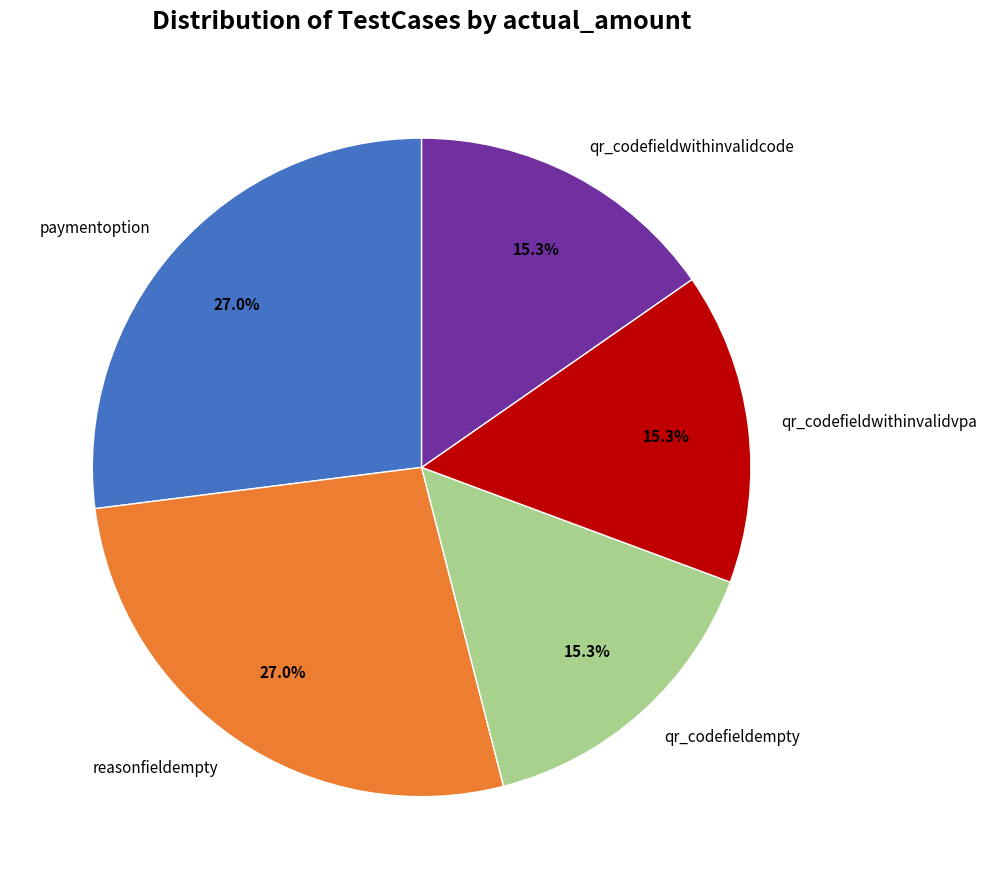

To the nearest percent, what is the difference between the largest and smallest slice percentages?

12%